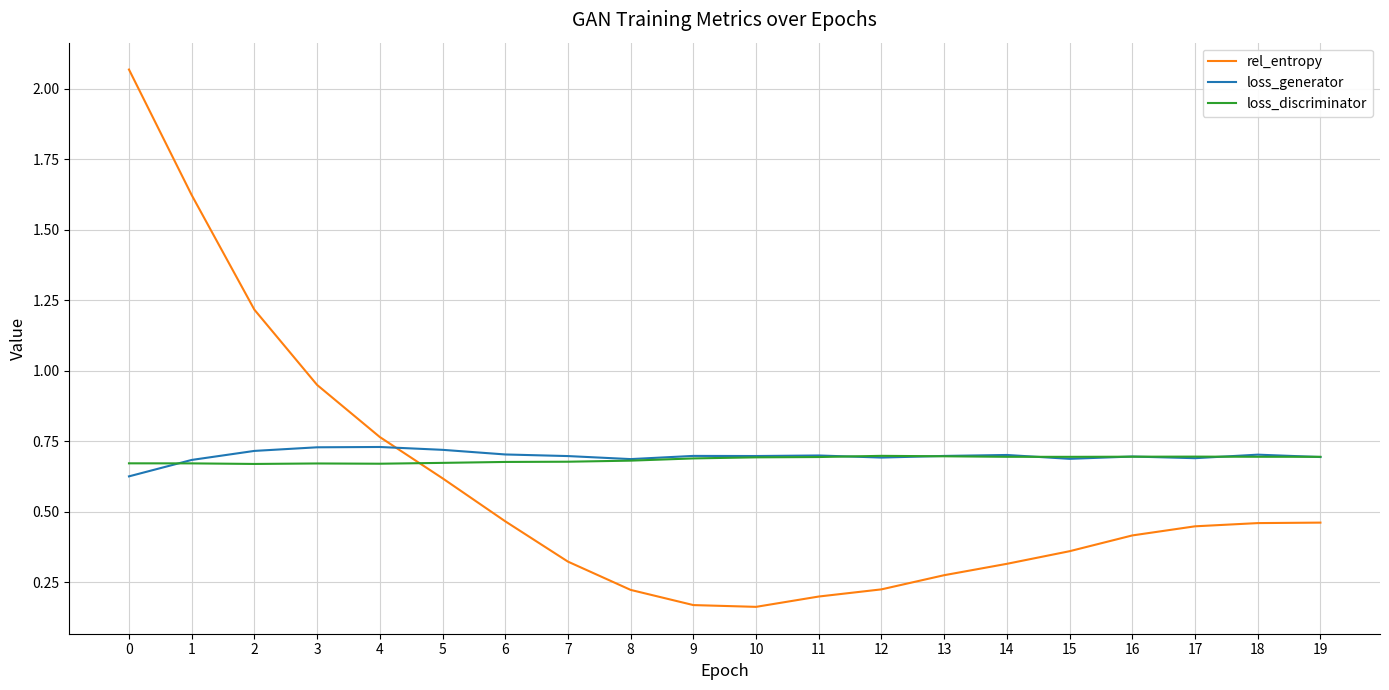

True or false: rel_entropy has more than 1 interior local peaks.

False